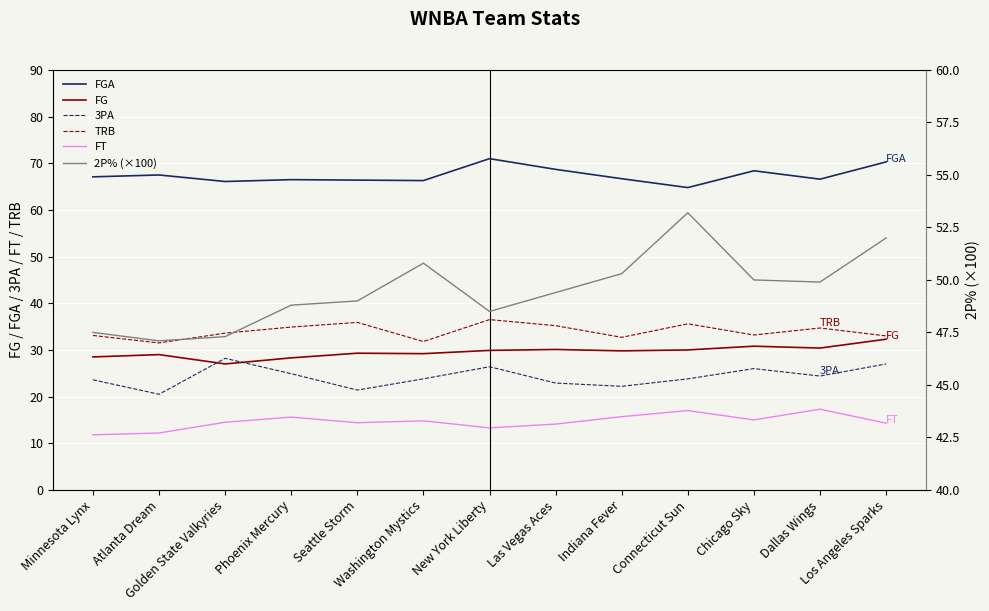

What is the total value across all series at Minnesota Lynx?

211.6